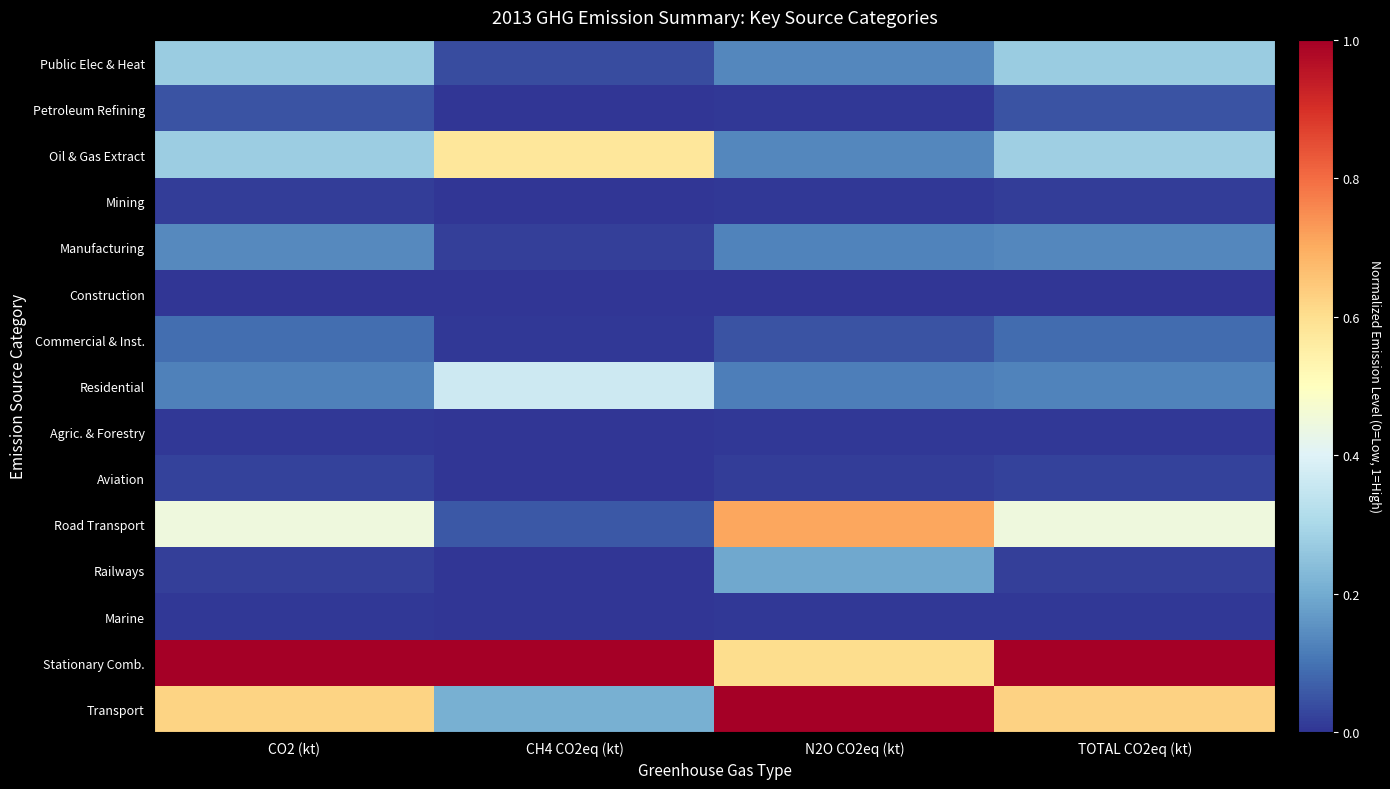

Rank the series at N2O CO2eq (kt) from highest to lowest value.

Transport, Road Transport, Stationary Comb., Railways, Oil & Gas Extract, Public Elec & Heat, Manufacturing, Residential, Commercial & Inst., Aviation, Mining, Petroleum Refining, Marine, Agric. & Forestry, Construction